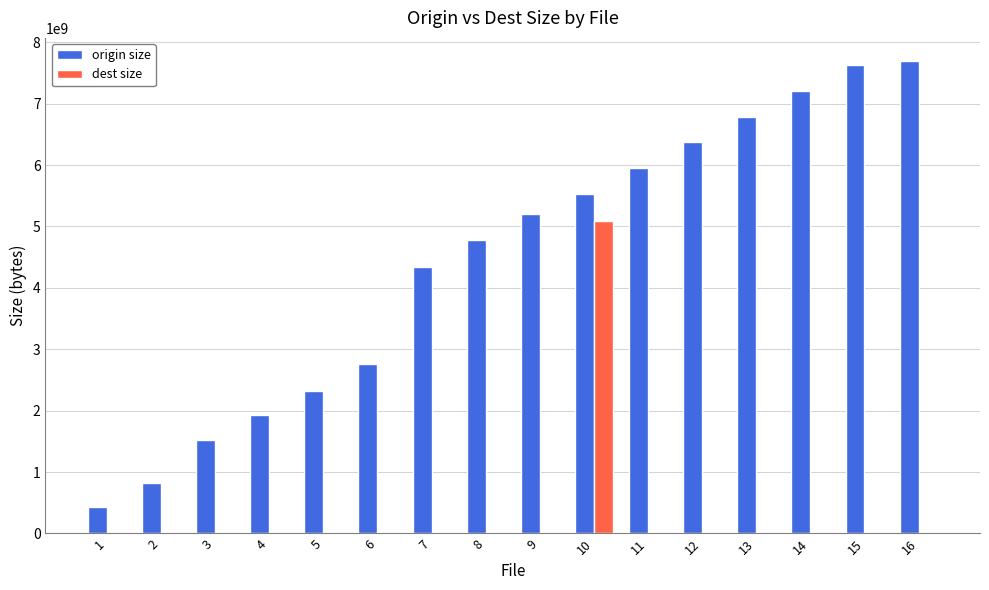

Which series has the largest total across all categories?

origin size